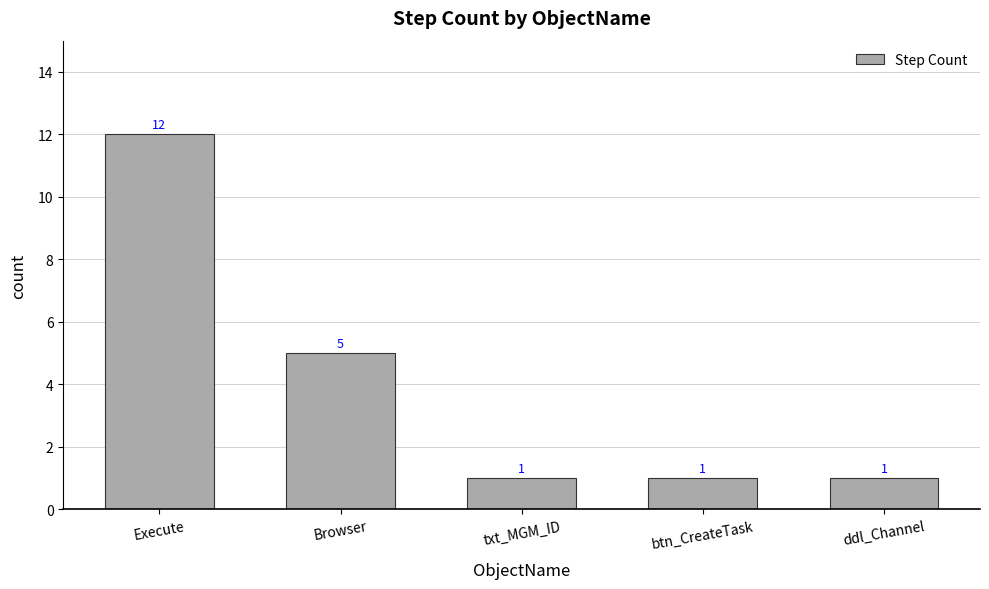

What is the difference between the values at Browser and txt_MGM_ID?

4